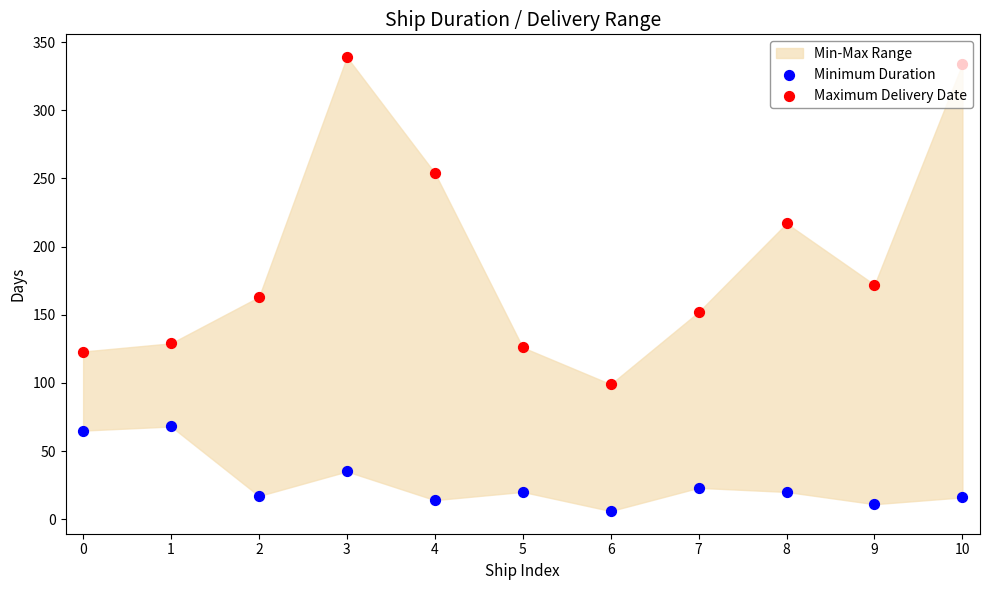

At which category is the sum across all series the highest?

3